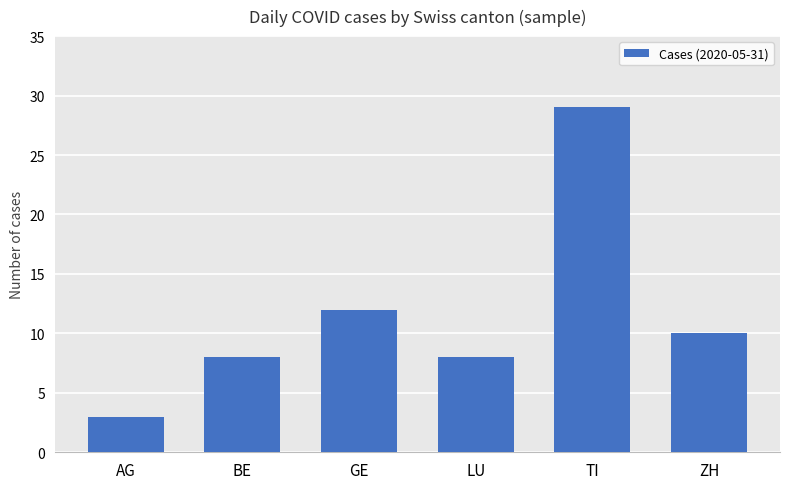

Are the bars horizontal?

No